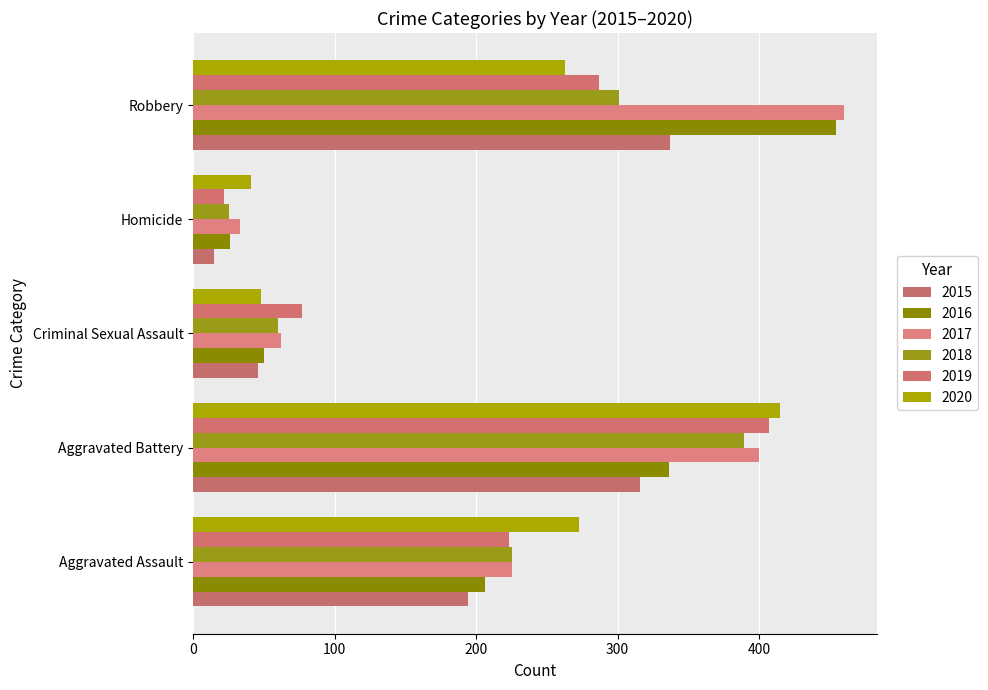

At which label is 2016 closest to 240?

Aggravated Assault